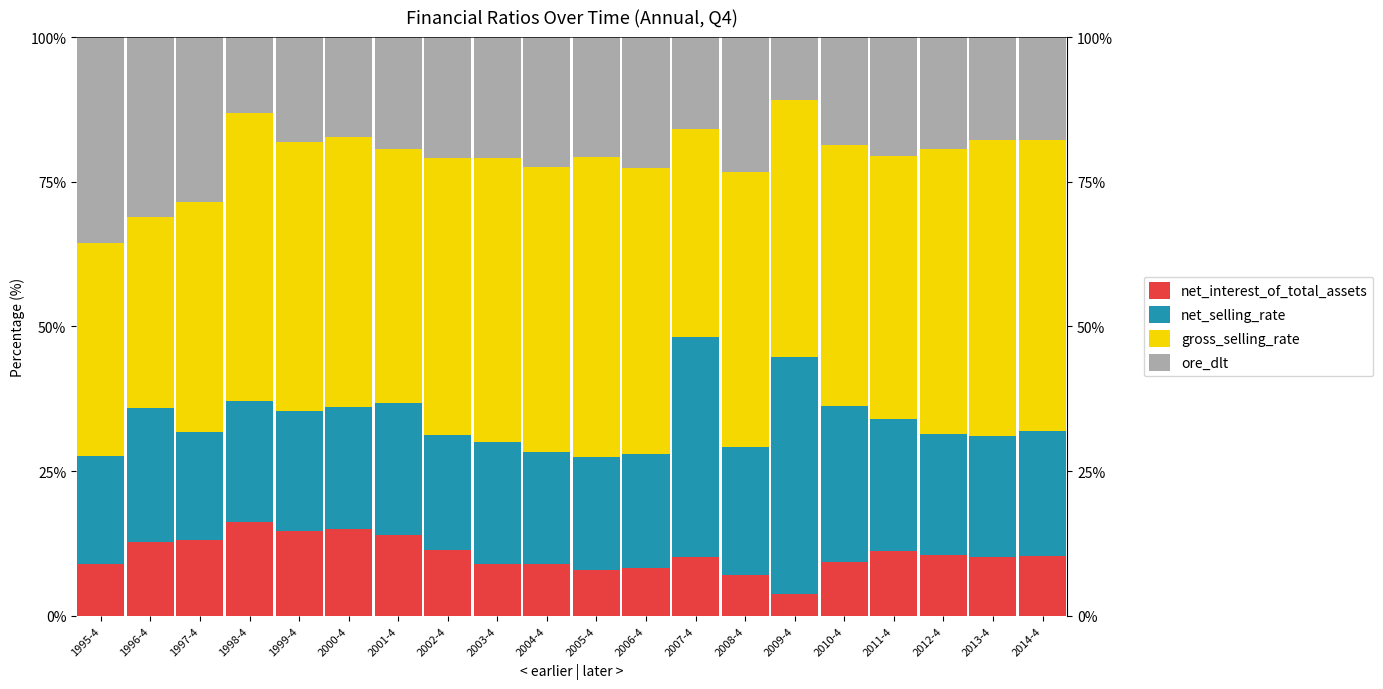

At which category is the sum across all series the highest?

2013-4